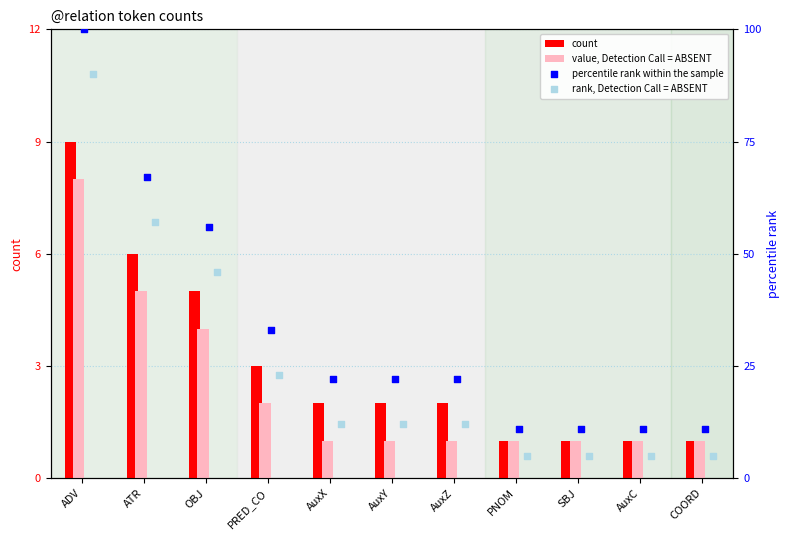

Is the value of rank, Detection Call = ABSENT at AuxX greater than the value of count at AuxX?

Yes